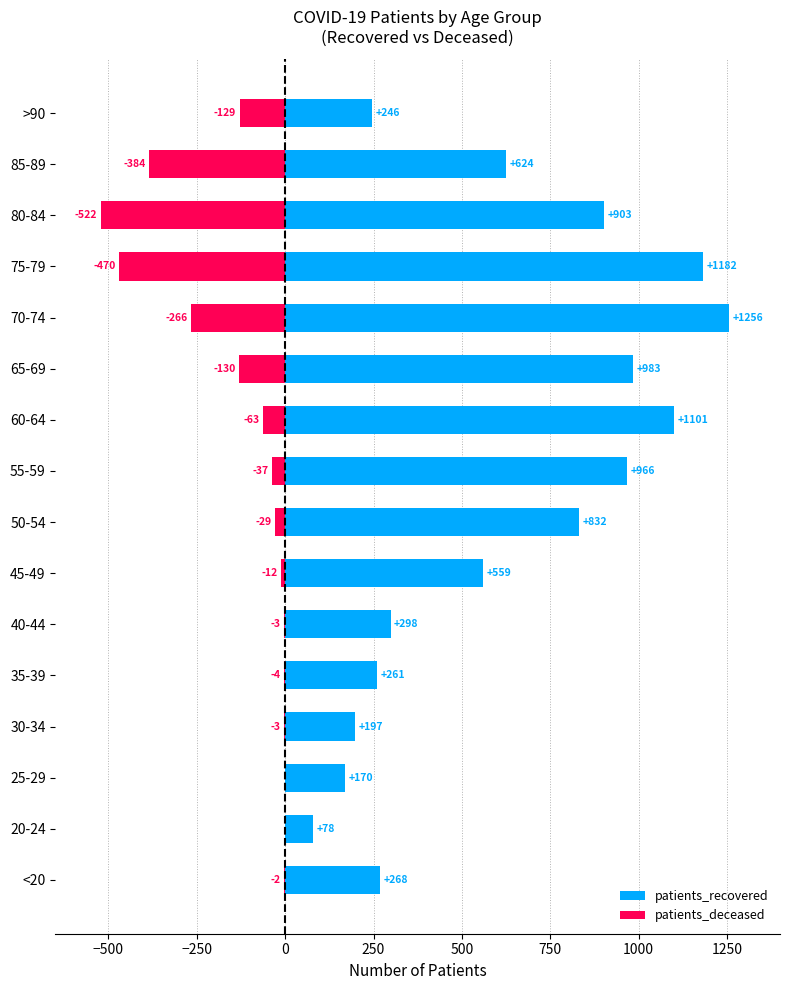

The value of patients_recovered at 30-34 is 111. True or false?

False